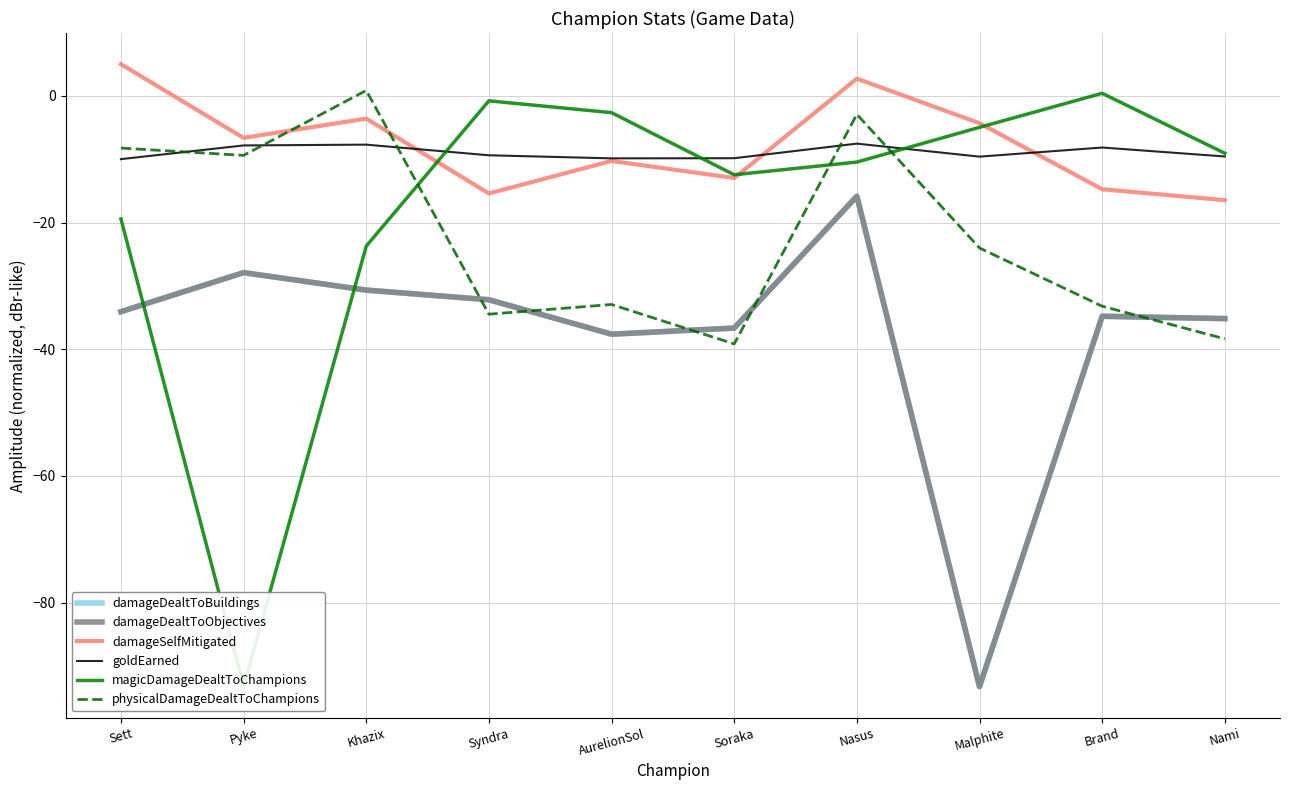

Reading right to left, extract all data points from this chart.

damageDealtToBuildings: -35.2	-34.8	-93.3	-15.9	-36.7	-37.6	-32.2	-30.7	-27.9	-34.1
damageDealtToObjectives: -35.2	-34.8	-93.3	-15.9	-36.7	-37.6	-32.2	-30.7	-27.9	-34.1
damageSelfMitigated: -16.5	-14.7	-4.3	2.7	-13.0	-10.3	-15.4	-3.6	-6.6	5.0
goldEarned: -9.6	-8.2	-9.6	-7.5	-9.8	-9.9	-9.4	-7.7	-7.8	-10.0
magicDamageDealtToChampions: -9.1	0.4	-5.0	-10.5	-12.5	-2.7	-0.8	-23.7	-93.3	-19.4
physicalDamageDealtToChampions: -38.4	-33.2	-24.0	-2.9	-39.2	-32.9	-34.5	0.8	-9.4	-8.2